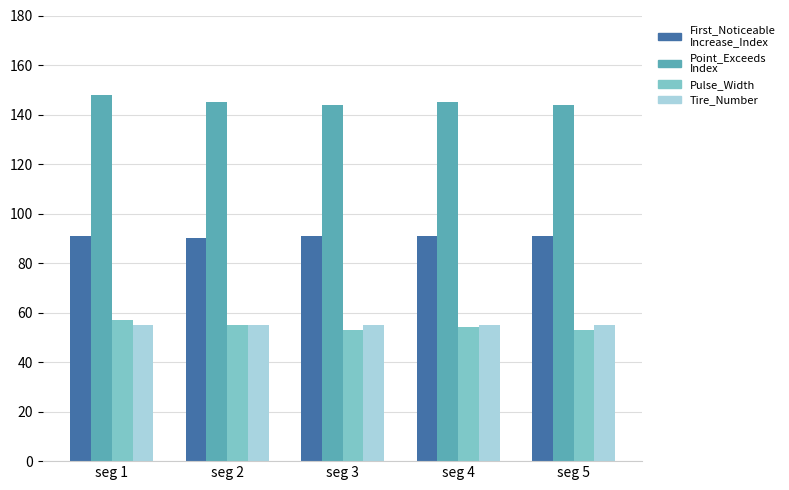

What is the maximum value shown in the chart?

148